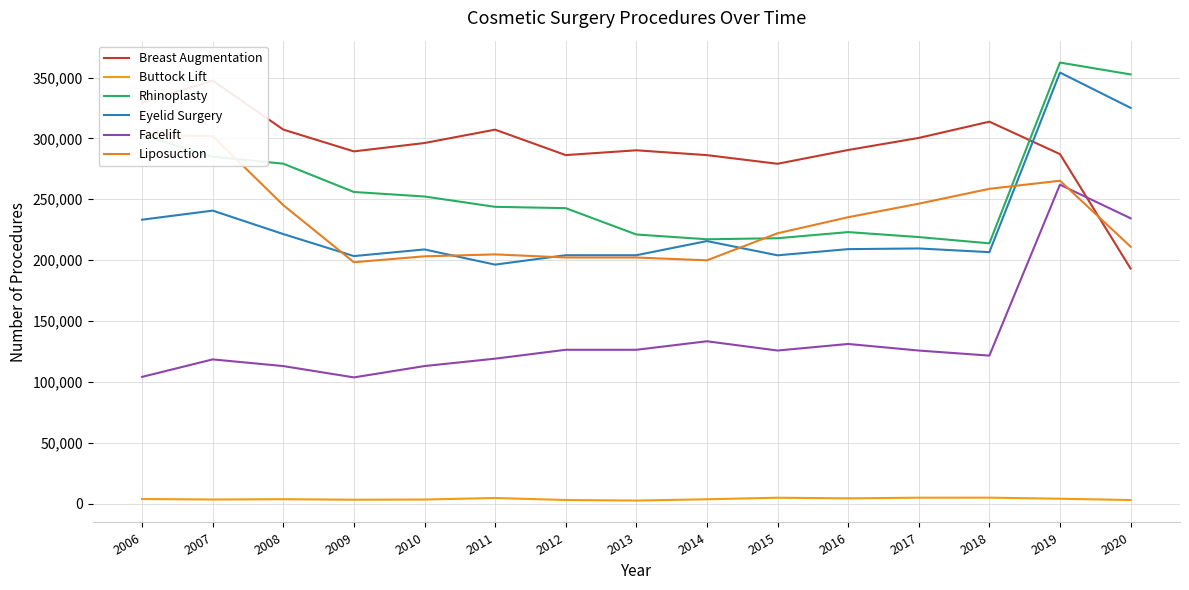

What is the total value across all series at 2013?

1046178